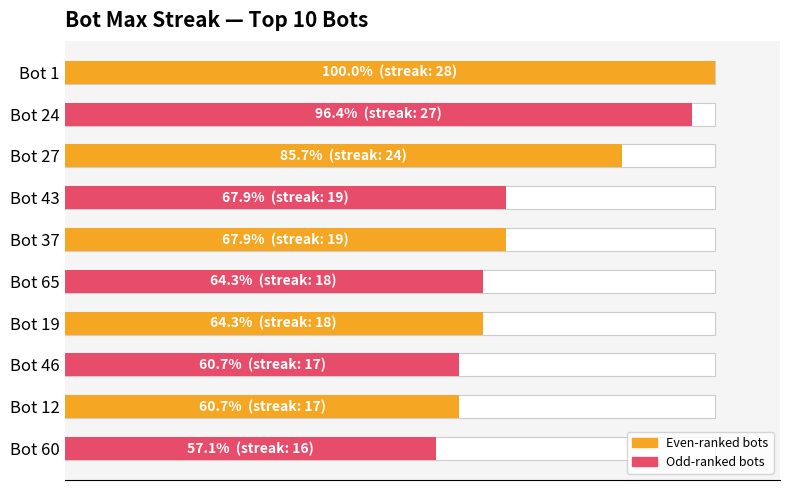

Are the bars horizontal?

Yes